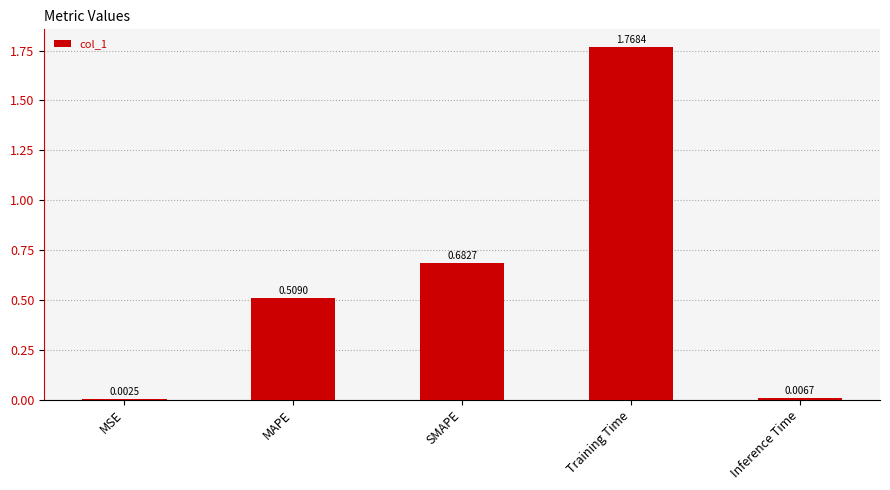

Which has a higher value, SMAPE or Training Time?

Training Time